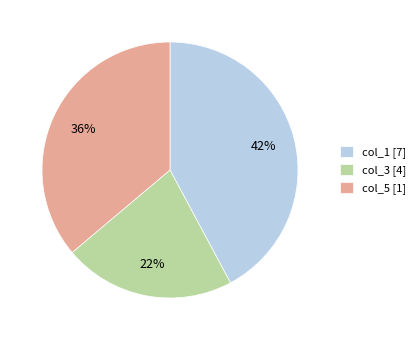

To the nearest percent, what is the average slice percentage?

33%